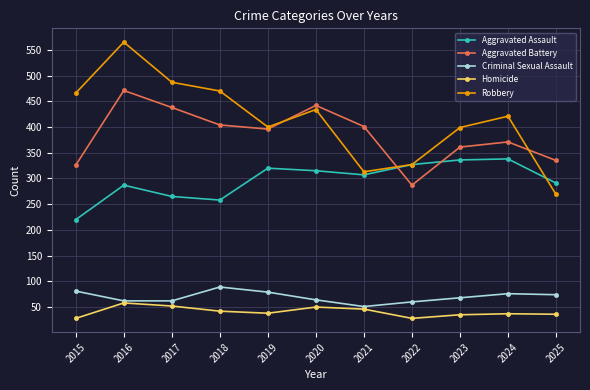

True or false: Aggravated Assault and Criminal Sexual Assault intersect in this chart.

False